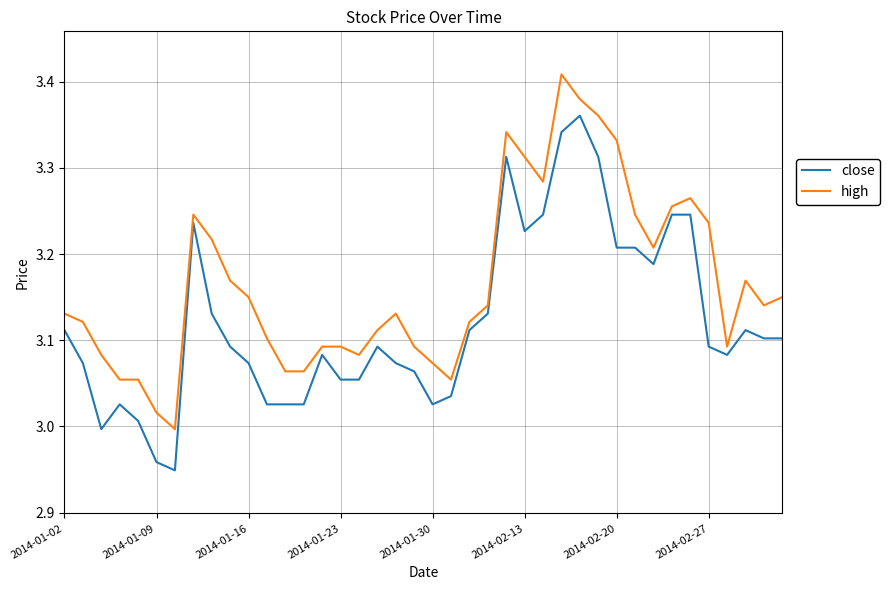

Rank the series by their maximum value, from highest to lowest.

high, close